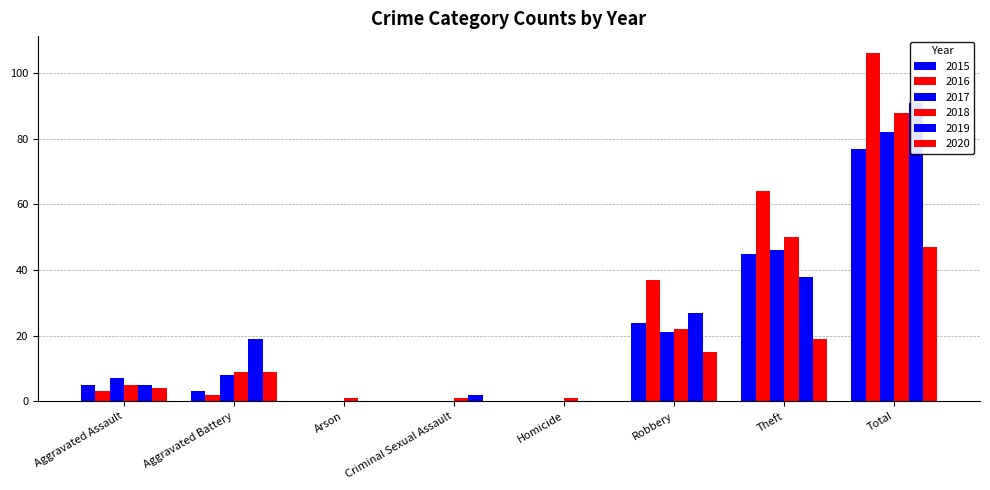

Reading left to right, list all the values displayed in this chart.

2015: 5	3	0	0	0	24	45	77
2016: 3	2	0	0	0	37	64	106
2017: 7	8	0	0	0	21	46	82
2018: 5	9	1	1	1	22	50	88
2019: 5	19	0	2	0	27	38	91
2020: 4	9	0	0	0	15	19	47